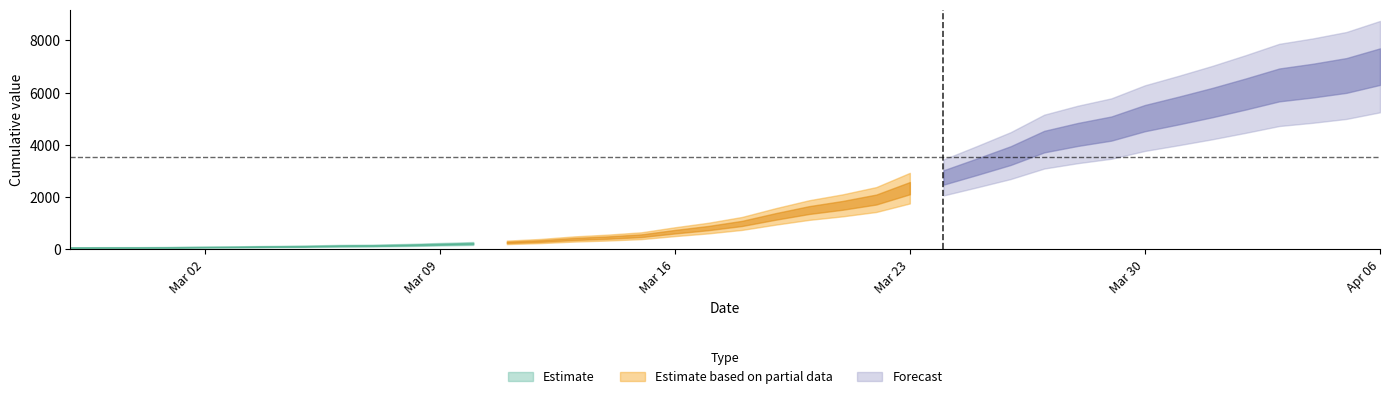

True or false: the data shows 83 at 2020-03-06.

False